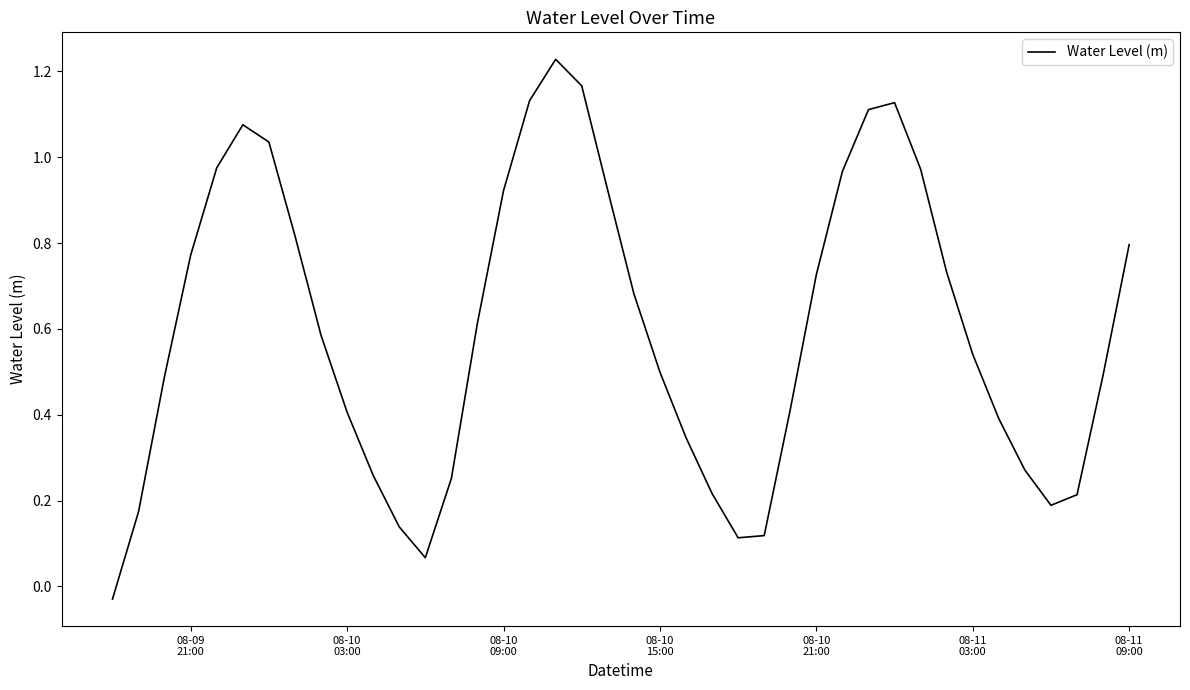

Does the chart display data point markers on the line(s)?

No